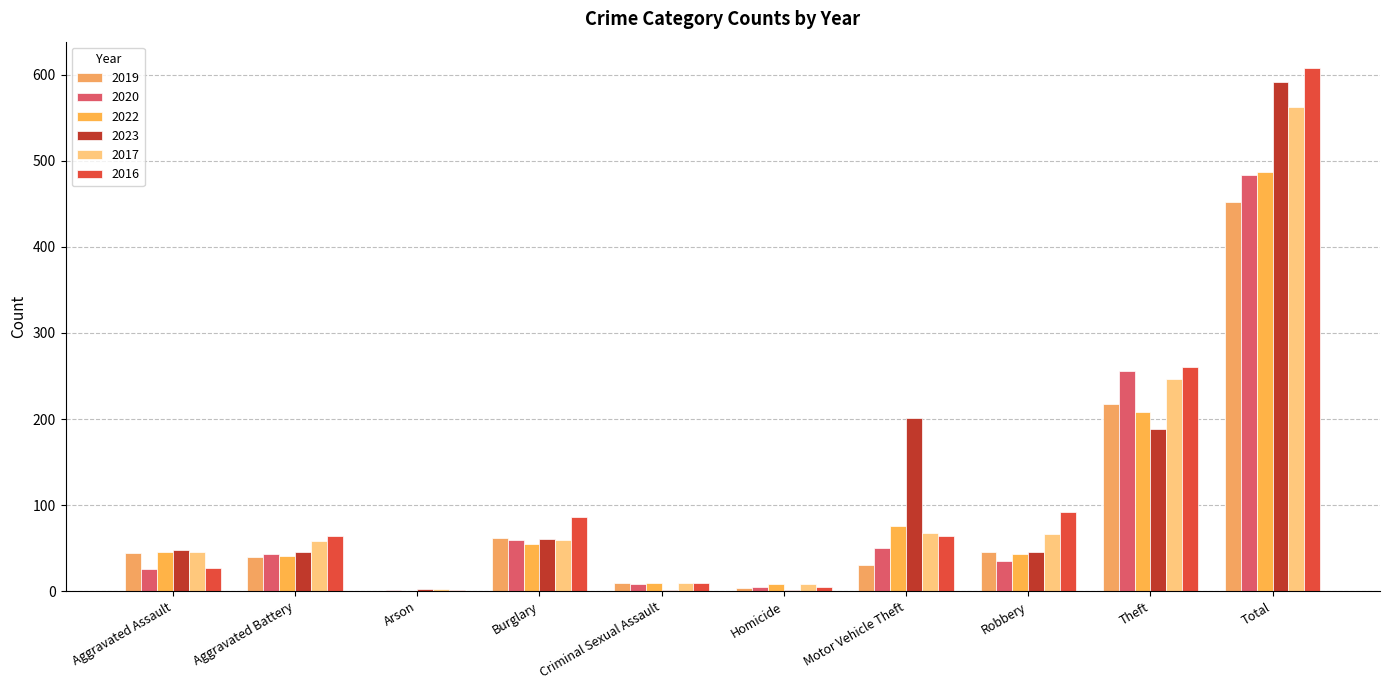

What is the total value across all series at Total?

3186